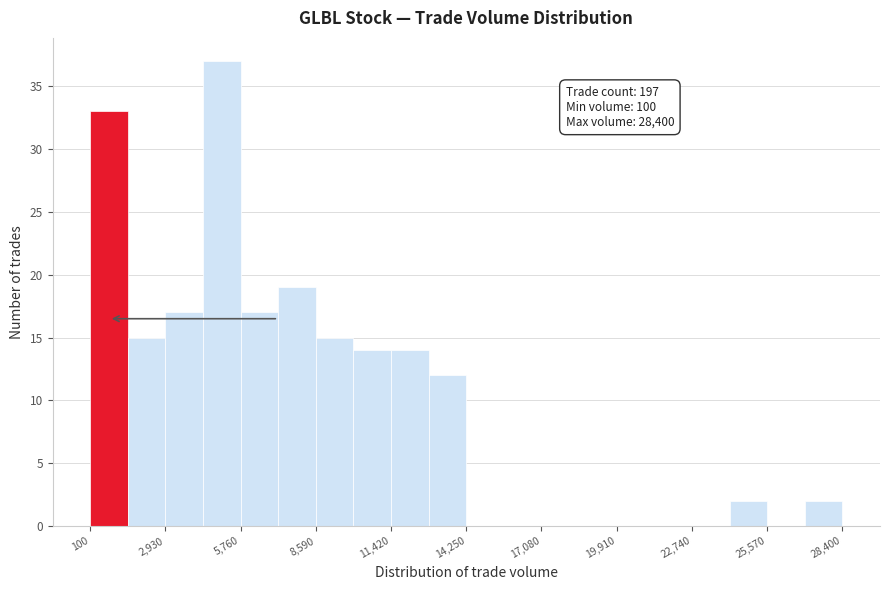

Around what value on the x-axis is the tallest bar? Give the approximate position of its centre, as read against the axis.

5000